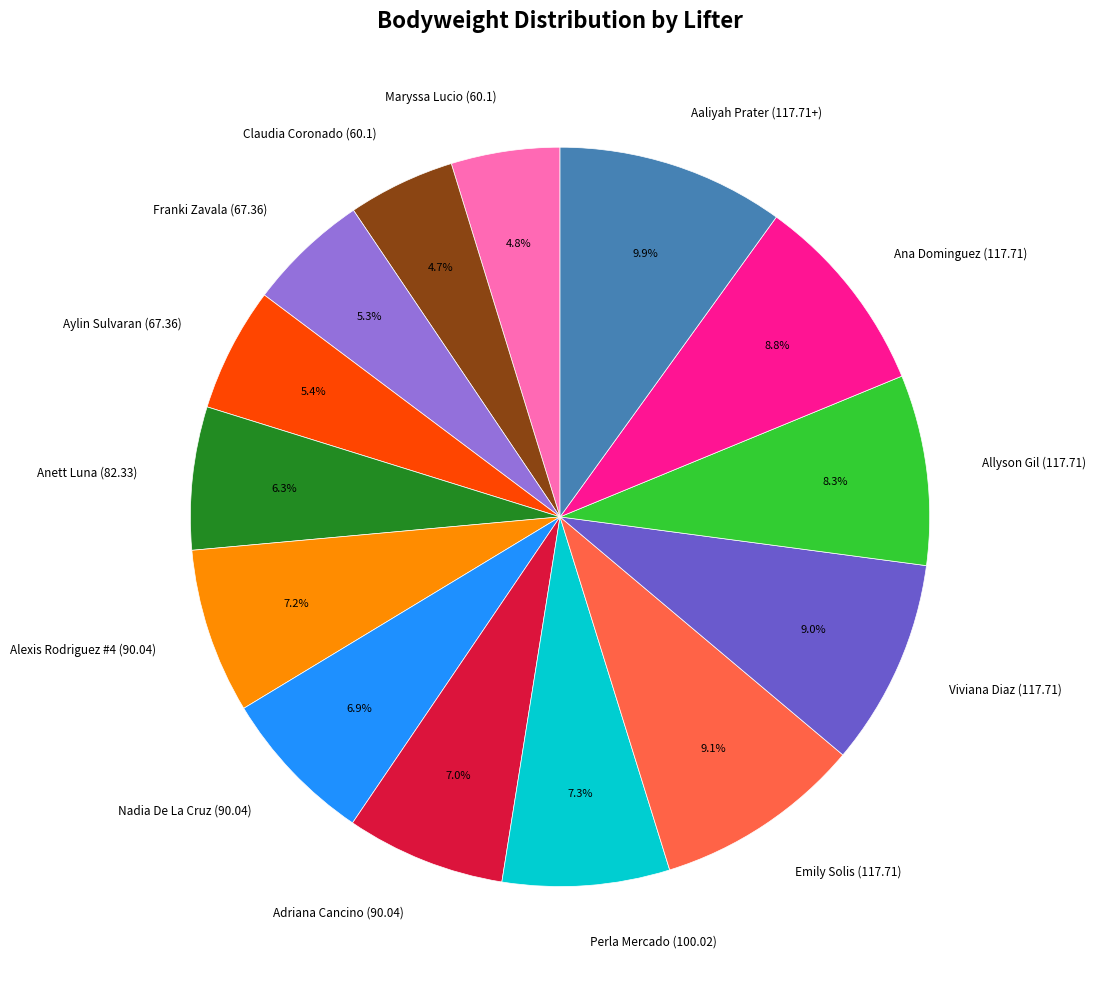

Does any single category account for the majority?

No